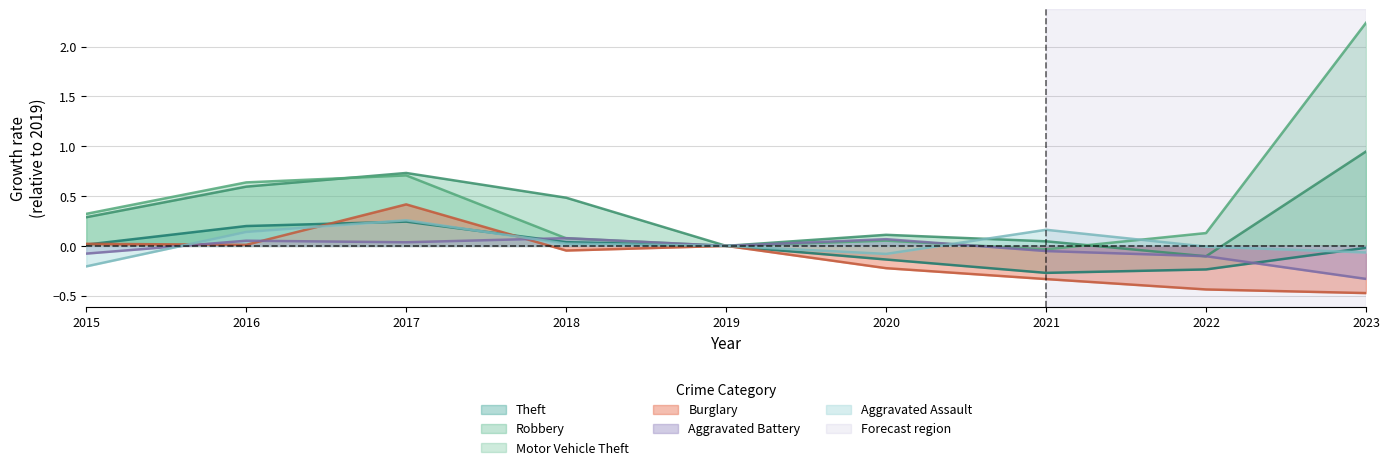

What are all the series names shown in the legend?

Theft, Robbery, Motor Vehicle Theft, Burglary, Aggravated Battery, Aggravated Assault